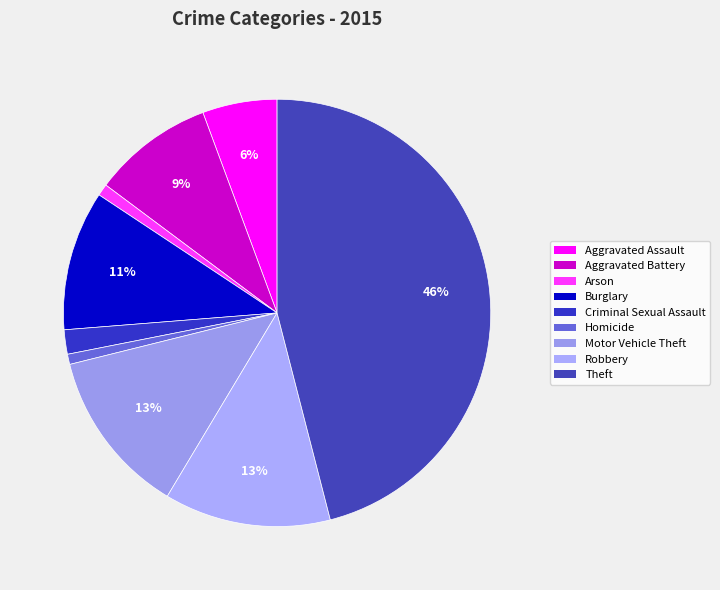

How many slices are in this pie chart?

9